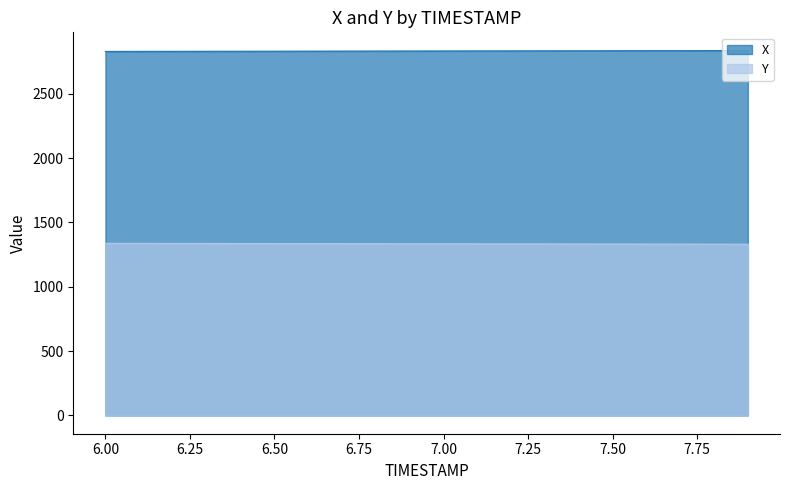

At which label does X first exceed 2833?

7.00